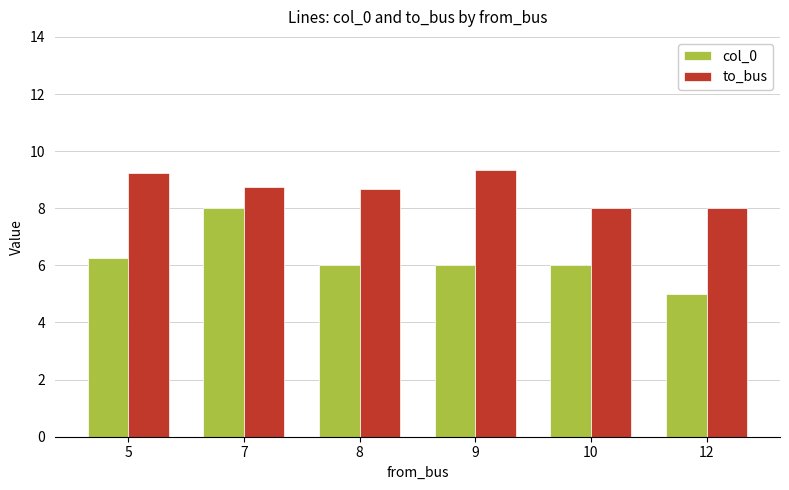

Which category has the lowest value across all series?

12